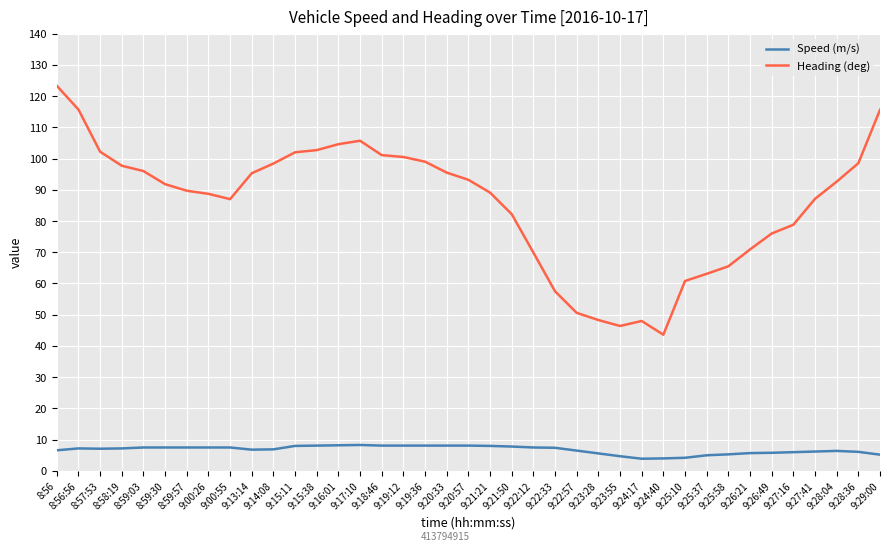

What is the smallest value displayed?

3.9